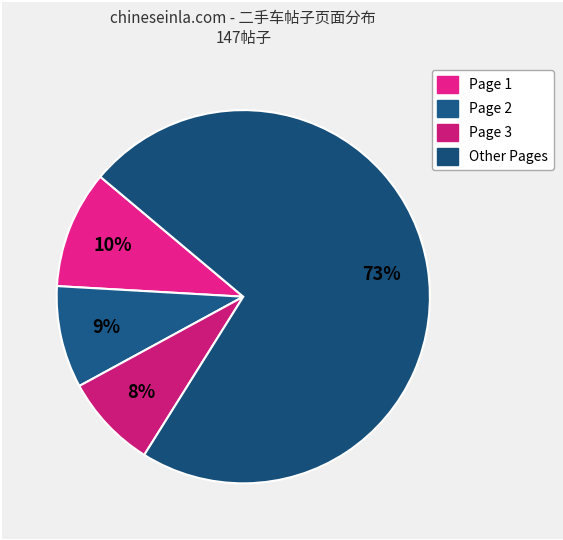

How many slices are in this pie chart?

4